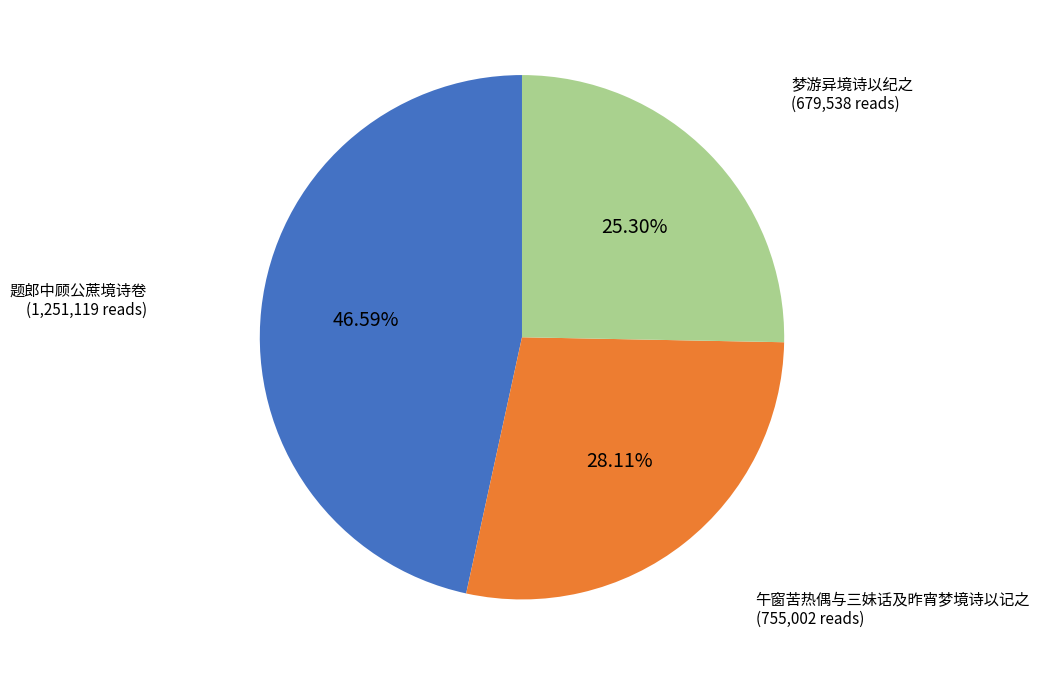

Count the number of slices in the pie.

3